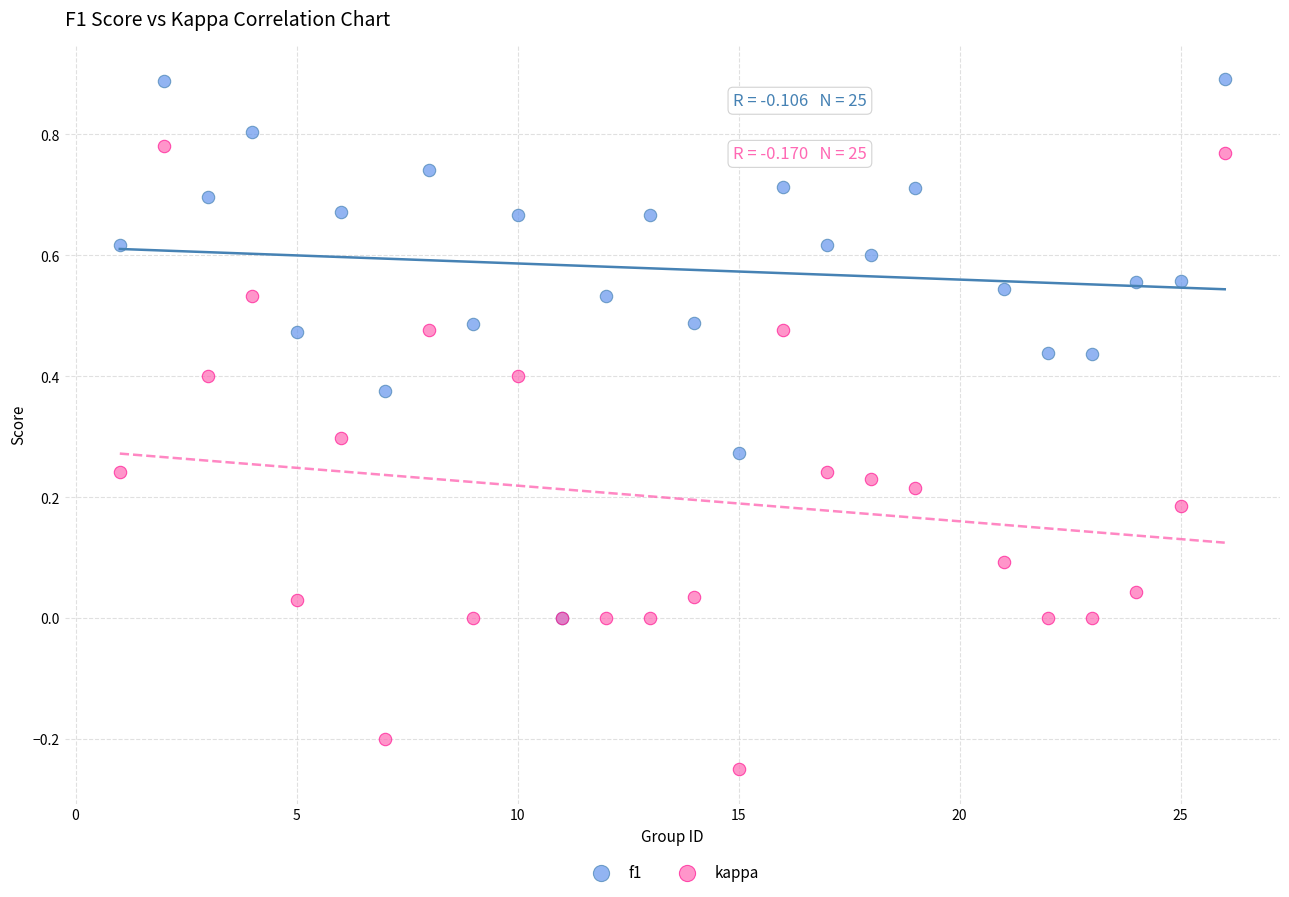

Which series reaches the maximum Y coordinate?

f1